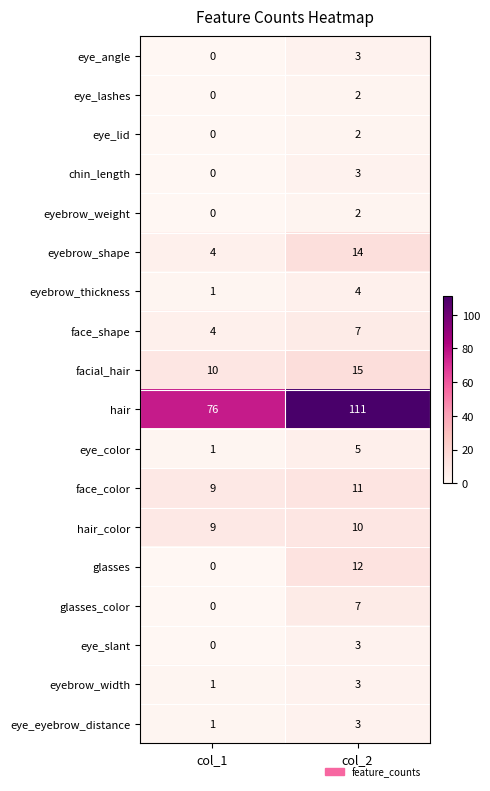

Is it true that face_shape equals 4 at col_1?

True